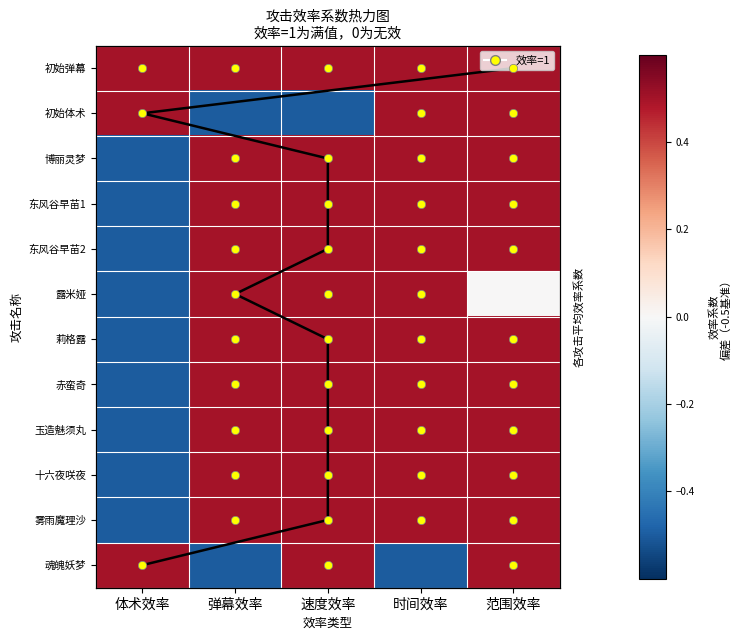

At how many categories does at least one series exceed 0?

5